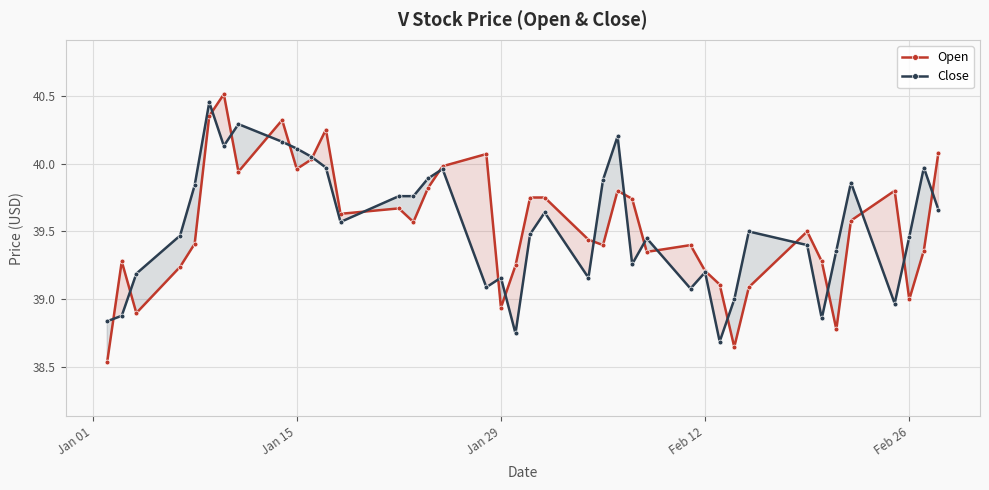

Where is Open nearest to the value 39?

Feb 26